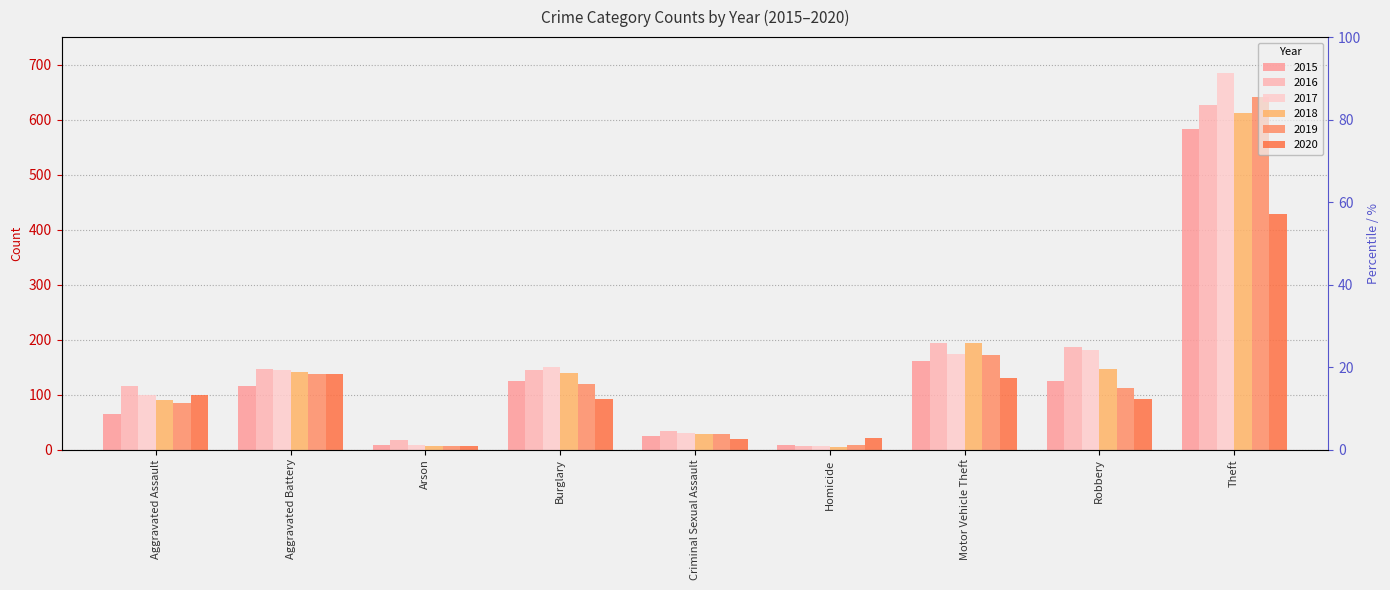

True or false: 2016 has a value of 116 at Aggravated Assault.

True